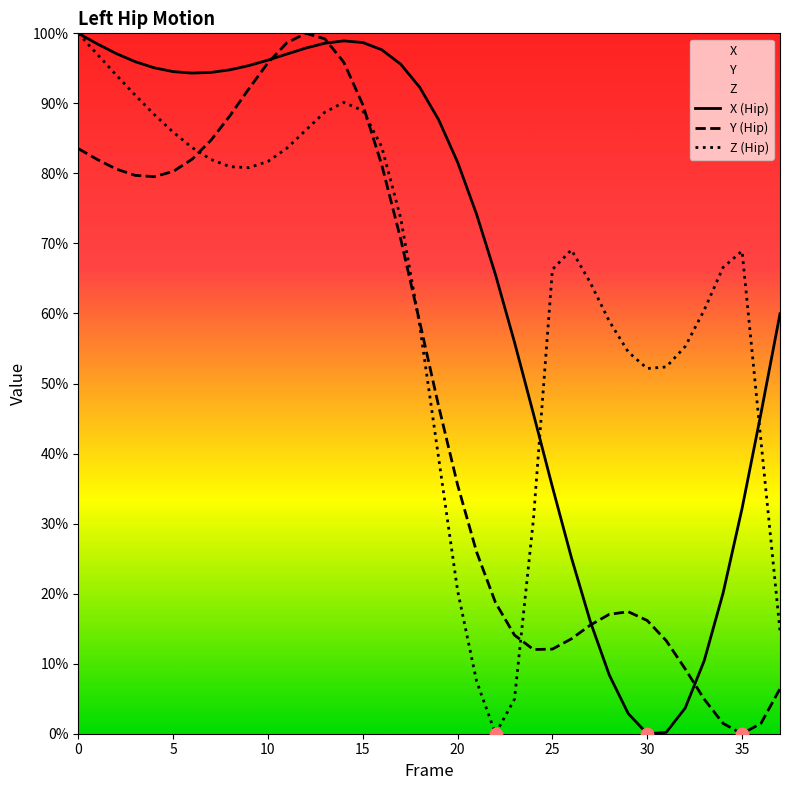

Which series contains the lowest Y value?

X (Hip)